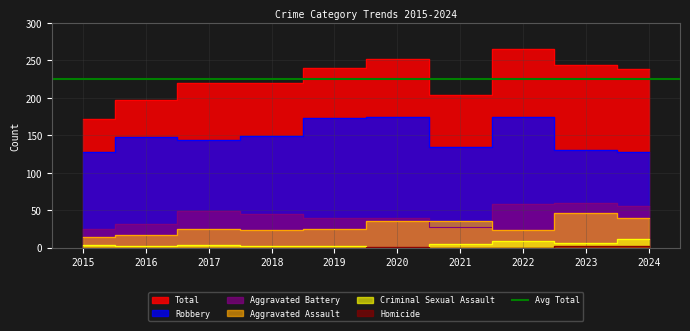

What is the highest value of the Aggravated Assault series?

46